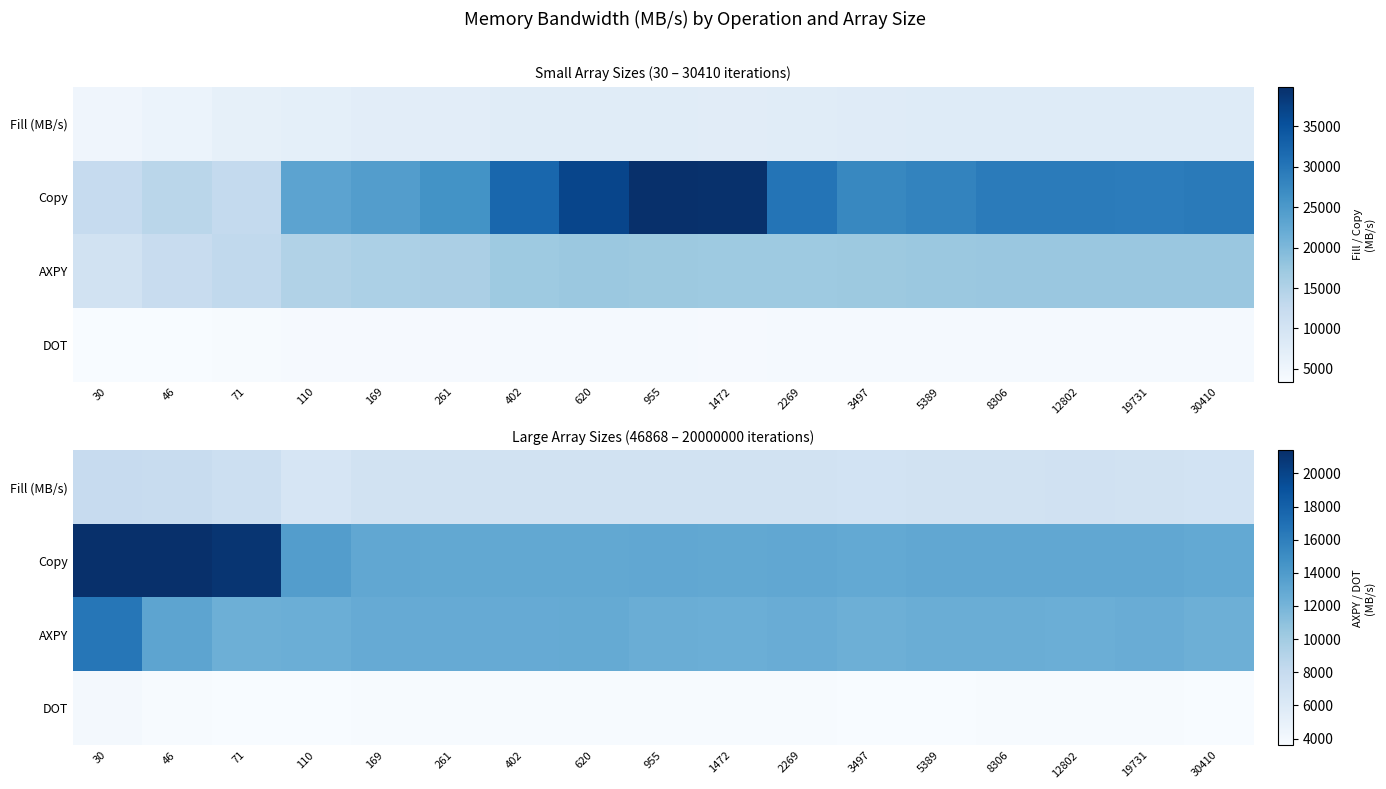

What is the total value across all series at 110?

36419.2